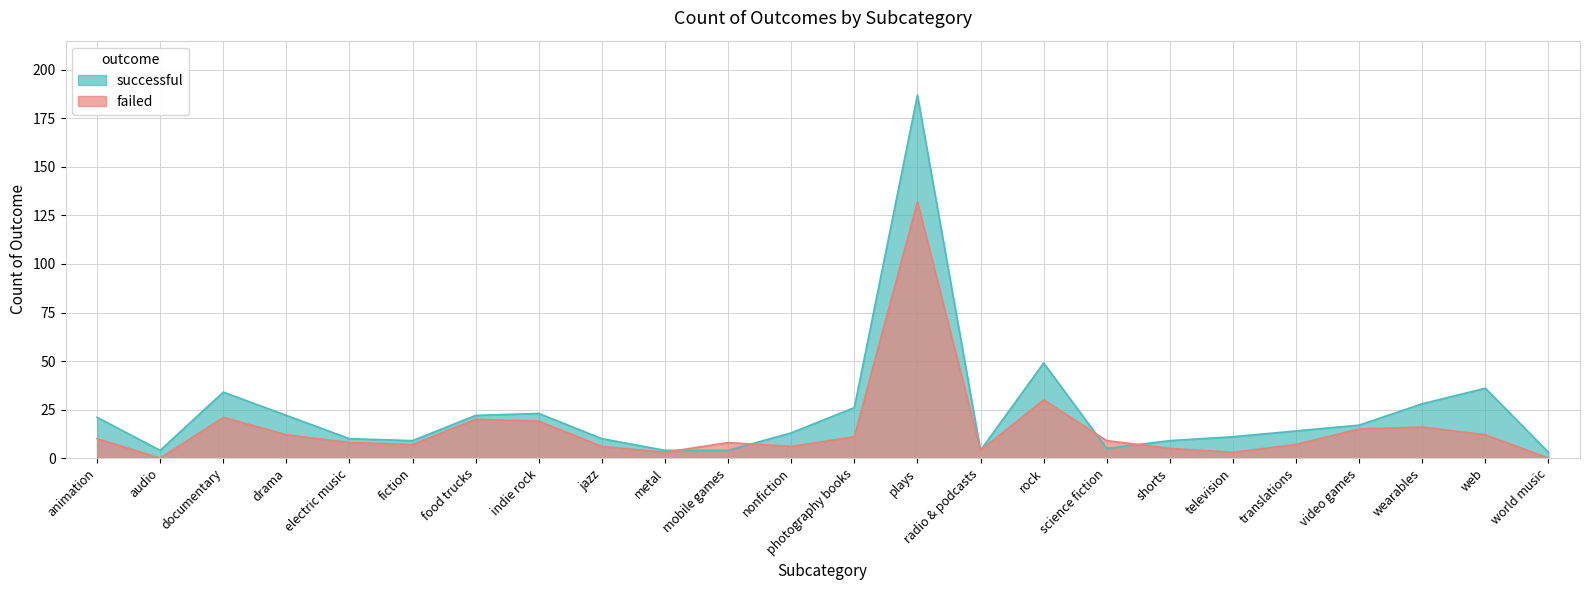

How many interior local valleys does the successful series have?

4